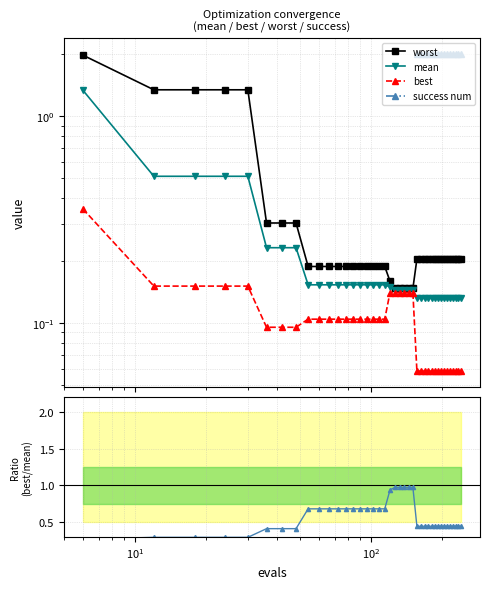

List the series in order of their peak value, highest first.

worst, mean, best, success num, best/mean